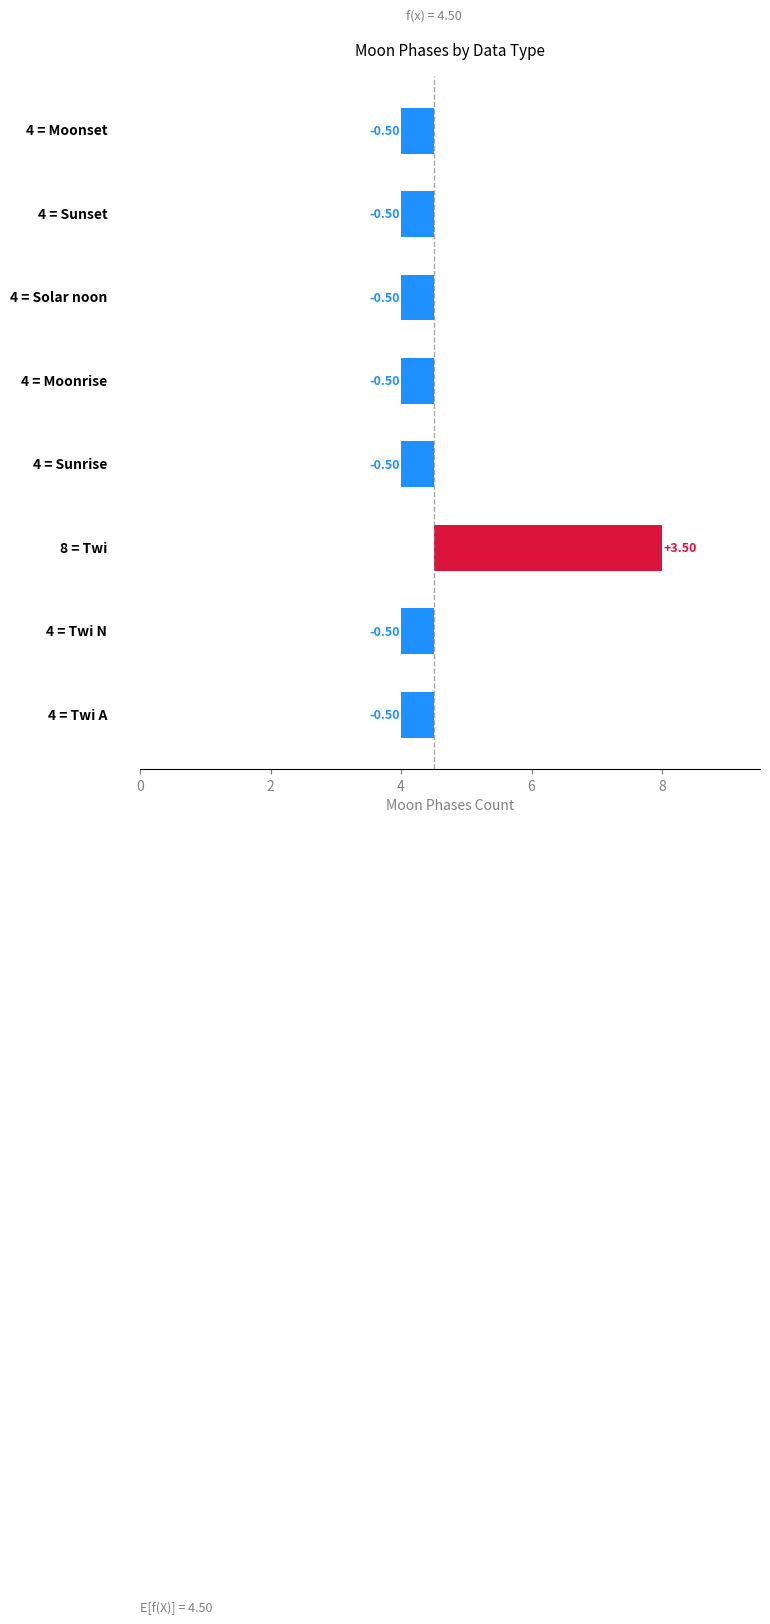

How many negative values are there?

7